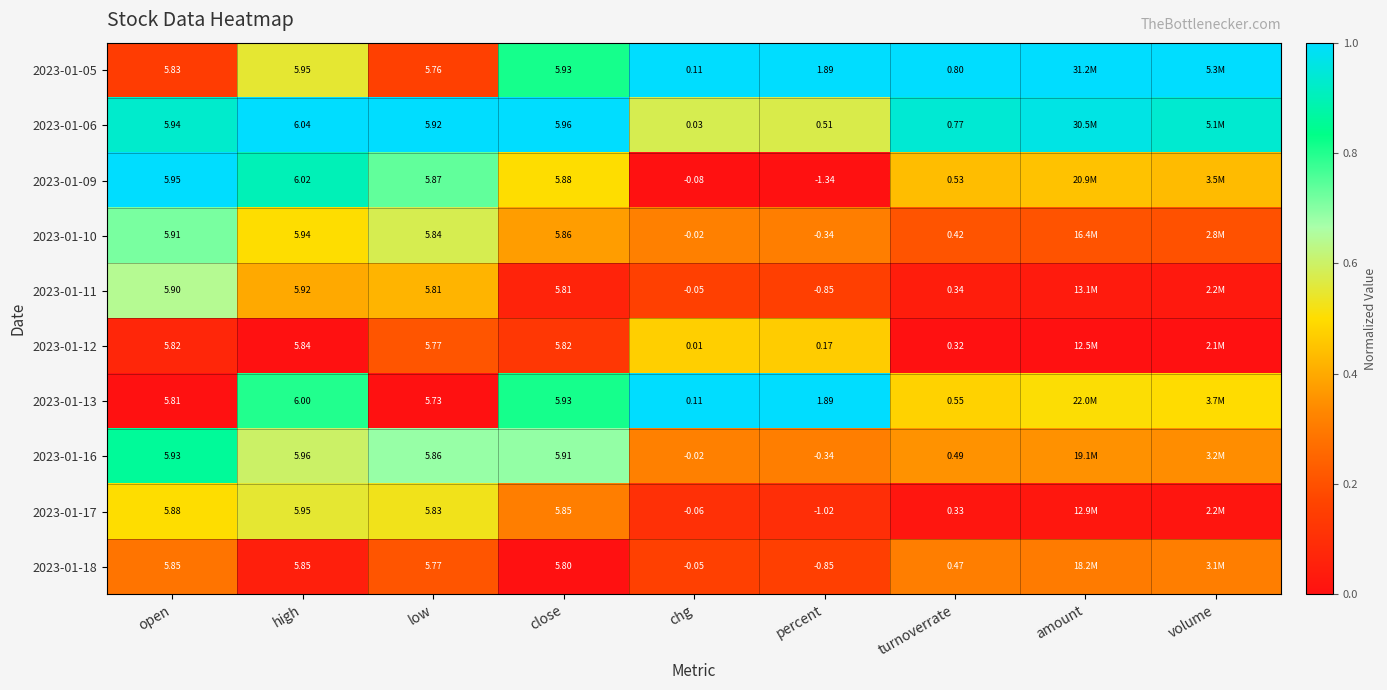

The 2023-01-11 series shows 0.3 at open. True or false?

False